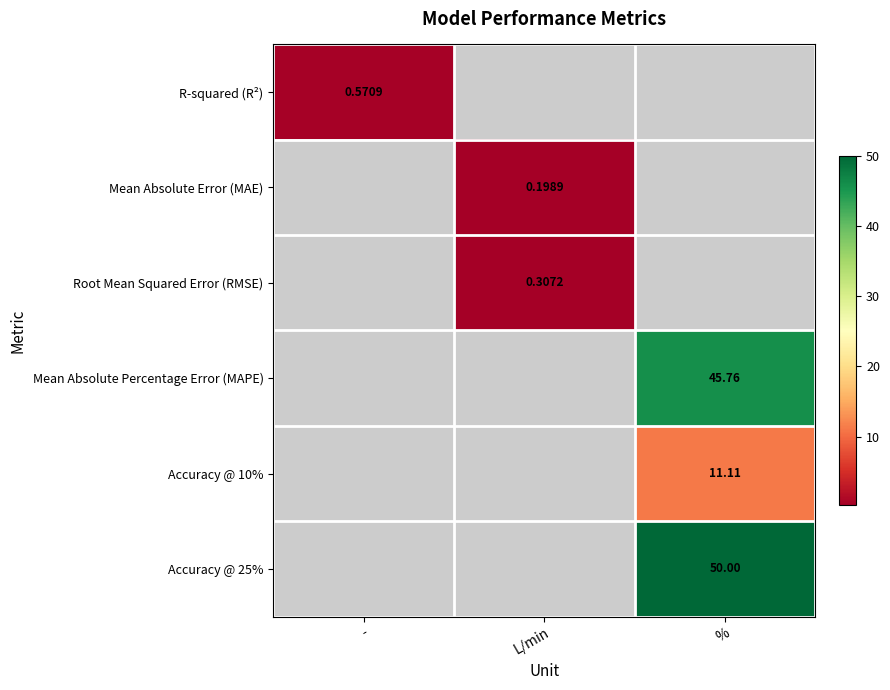

How many categories are shown in the chart?

3